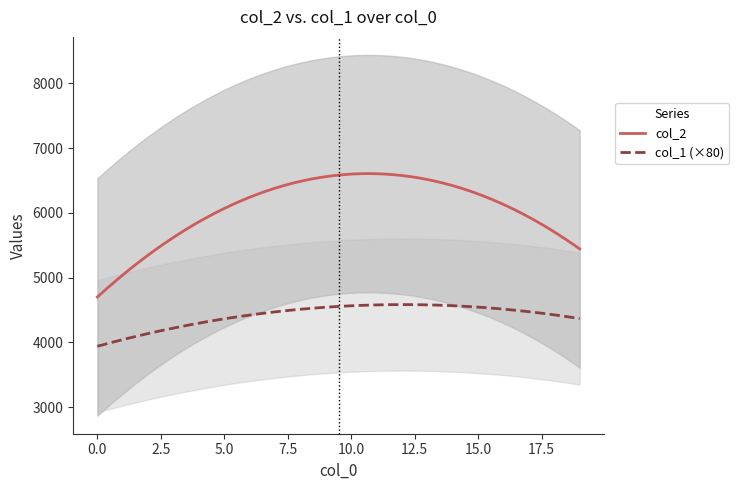

True or false: col_1 and col_2 cross at least once.

False